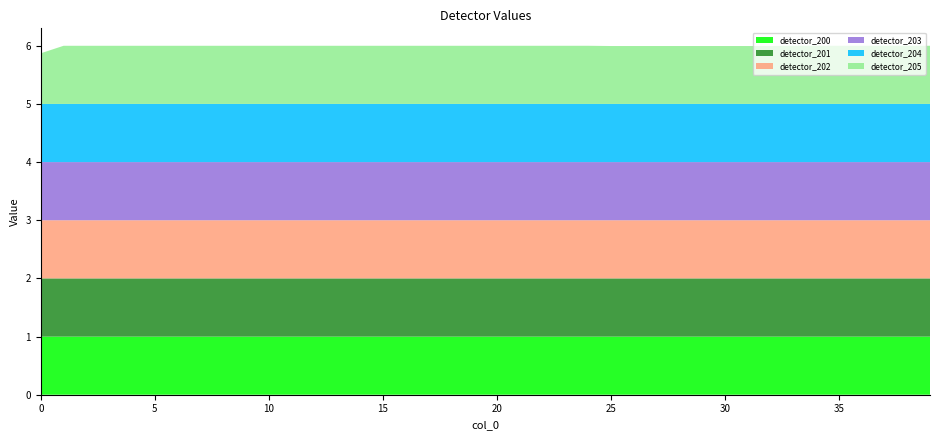

Reading left to right, list all the values displayed in this chart.

detector_200: 1.0	1.0	1.0	1.0	1.0	1.0	1.0	1.0	1.0	1.0	1.0	1.0	1.0	1.0	1.0	1.0	1.0	1.0	1.0	1.0	1.0	1.0	1.0	1.0	1.0	1.0	1.0	1.0	1.0	1.0	1.0	1.0	1.0	1.0	1.0	1.0	1.0	1.0	1.0	1.0
detector_201: 1.0	1.0	1.0	1.0	1.0	1.0	1.0	1.0	1.0	1.0	1.0	1.0	1.0	1.0	1.0	1.0	1.0	1.0	1.0	1.0	1.0	1.0	1.0	1.0	1.0	1.0	1.0	1.0	1.0	1.0	1.0	1.0	1.0	1.0	1.0	1.0	1.0	1.0	1.0	1.0
detector_202: 1.0	1.0	1.0	1.0	1.0	1.0	1.0	1.0	1.0	1.0	1.0	1.0	1.0	1.0	1.0	1.0	1.0	1.0	1.0	1.0	1.0	1.0	1.0	1.0	1.0	1.0	1.0	1.0	1.0	1.0	1.0	1.0	1.0	1.0	1.0	1.0	1.0	1.0	1.0	1.0
detector_203: 1.0	1.0	1.0	1.0	1.0	1.0	1.0	1.0	1.0	1.0	1.0	1.0	1.0	1.0	1.0	1.0	1.0	1.0	1.0	1.0	1.0	1.0	1.0	1.0	1.0	1.0	1.0	1.0	1.0	1.0	1.0	1.0	1.0	1.0	1.0	1.0	1.0	1.0	1.0	1.0
detector_204: 1.0	1.0	1.0	1.0	1.0	1.0	1.0	1.0	1.0	1.0	1.0	1.0	1.0	1.0	1.0	1.0	1.0	1.0	1.0	1.0	1.0	1.0	1.0	1.0	1.0	1.0	1.0	1.0	1.0	1.0	1.0	1.0	1.0	1.0	1.0	1.0	1.0	1.0	1.0	1.0
detector_205: 0.9	1.0	1.0	1.0	1.0	1.0	1.0	1.0	1.0	1.0	1.0	1.0	1.0	1.0	1.0	1.0	1.0	1.0	1.0	1.0	1.0	1.0	1.0	1.0	1.0	1.0	1.0	1.0	1.0	1.0	1.0	1.0	1.0	1.0	1.0	1.0	1.0	1.0	1.0	1.0